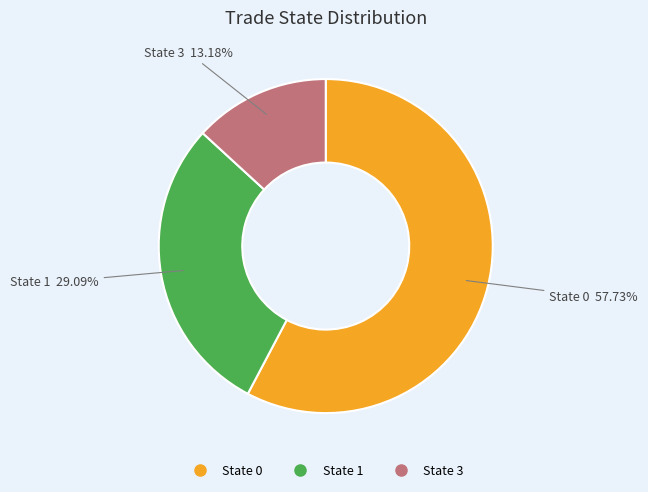

Does any single category account for the majority?

Yes